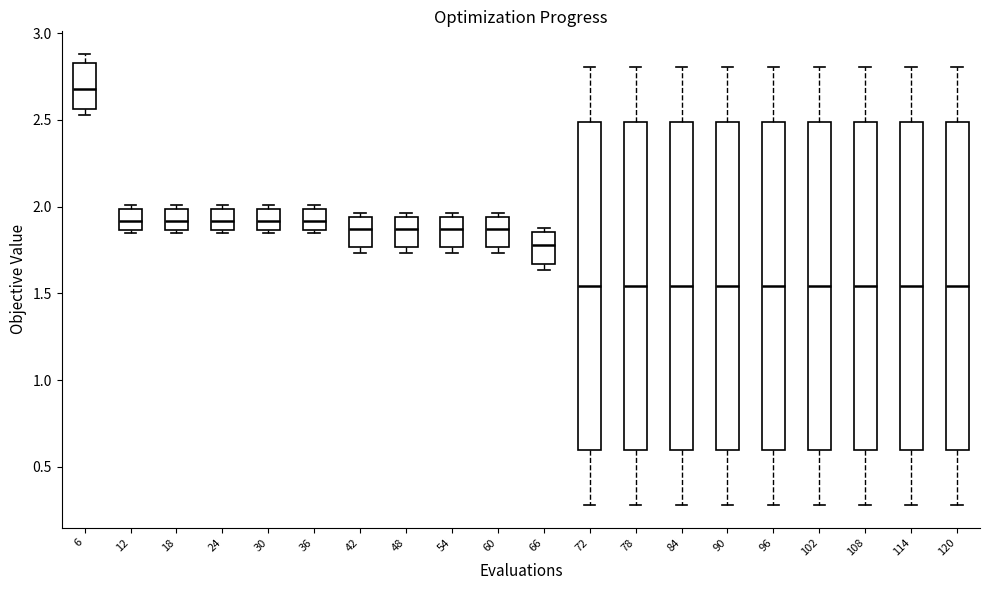

Reading left to right, transcribe this box plot: for each box, give where its median line is, the range the box spans, and where its two whiskers end, as read against the y-axis. The values are not printed on the chart, so give them approximately, as read against the axis.

6: median 2.70, box 2.55 to 2.85, whiskers 2.55 (just below the box's lower edge) to 2.90
12: median 1.90, box 1.85 to 2.00, whiskers 1.85 (just below the box's lower edge) to 2.00 (just above the box's upper edge)
18: median 1.90, box 1.85 to 2.00, whiskers 1.85 (just below the box's lower edge) to 2.00 (just above the box's upper edge)
24: median 1.90, box 1.85 to 2.00, whiskers 1.85 (just below the box's lower edge) to 2.00 (just above the box's upper edge)
30: median 1.90, box 1.85 to 2.00, whiskers 1.85 (just below the box's lower edge) to 2.00 (just above the box's upper edge)
36: median 1.90, box 1.85 to 2.00, whiskers 1.85 (just below the box's lower edge) to 2.00 (just above the box's upper edge)
42: median 1.85, box 1.75 to 1.95, whiskers 1.75 (just below the box's lower edge) to 1.95 (just above the box's upper edge)
48: median 1.85, box 1.75 to 1.95, whiskers 1.75 (just below the box's lower edge) to 1.95 (just above the box's upper edge)
54: median 1.85, box 1.75 to 1.95, whiskers 1.75 (just below the box's lower edge) to 1.95 (just above the box's upper edge)
60: median 1.85, box 1.75 to 1.95, whiskers 1.75 (just below the box's lower edge) to 1.95 (just above the box's upper edge)
66: median 1.80, box 1.65 to 1.85, whiskers 1.65 (just below the box's lower edge) to 1.85 (just above the box's upper edge)
72: median 1.55, box 0.60 to 2.50, whiskers 0.30 to 2.80
78: median 1.55, box 0.60 to 2.50, whiskers 0.30 to 2.80
84: median 1.55, box 0.60 to 2.50, whiskers 0.30 to 2.80
90: median 1.55, box 0.60 to 2.50, whiskers 0.30 to 2.80
96: median 1.55, box 0.60 to 2.50, whiskers 0.30 to 2.80
102: median 1.55, box 0.60 to 2.50, whiskers 0.30 to 2.80
108: median 1.55, box 0.60 to 2.50, whiskers 0.30 to 2.80
114: median 1.55, box 0.60 to 2.50, whiskers 0.30 to 2.80
120: median 1.55, box 0.60 to 2.50, whiskers 0.30 to 2.80